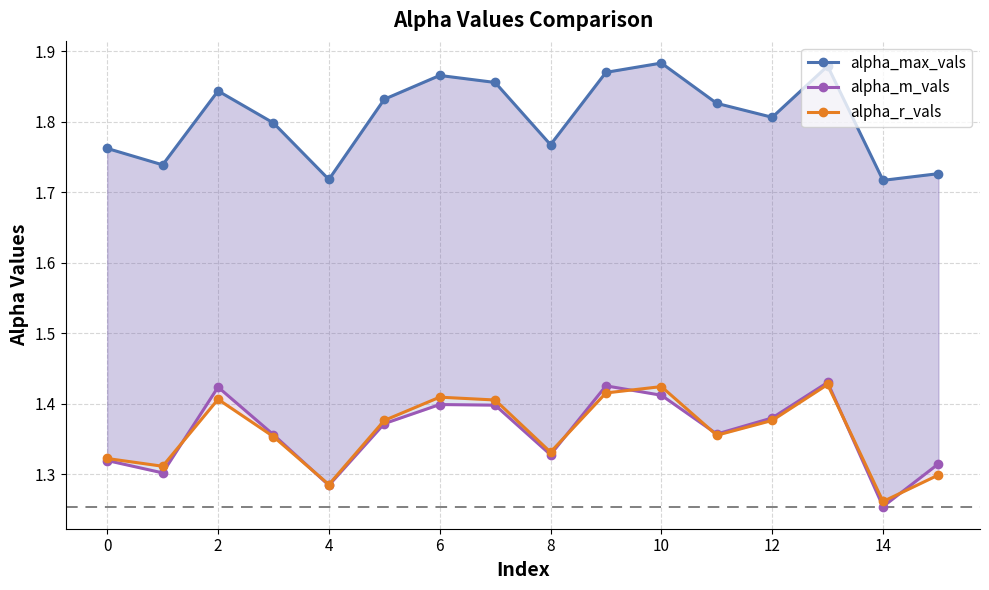

Between 13 and 12, which is larger?

13